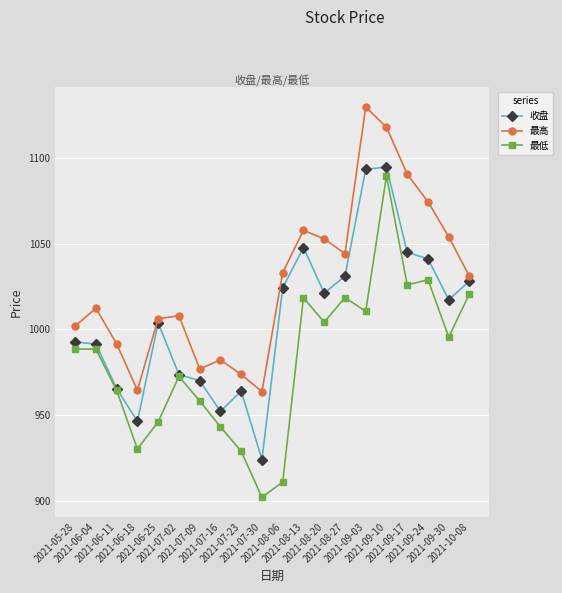

What is the sum of the 最低 values at 2021-07-30 and 2021-09-10?

1991.7